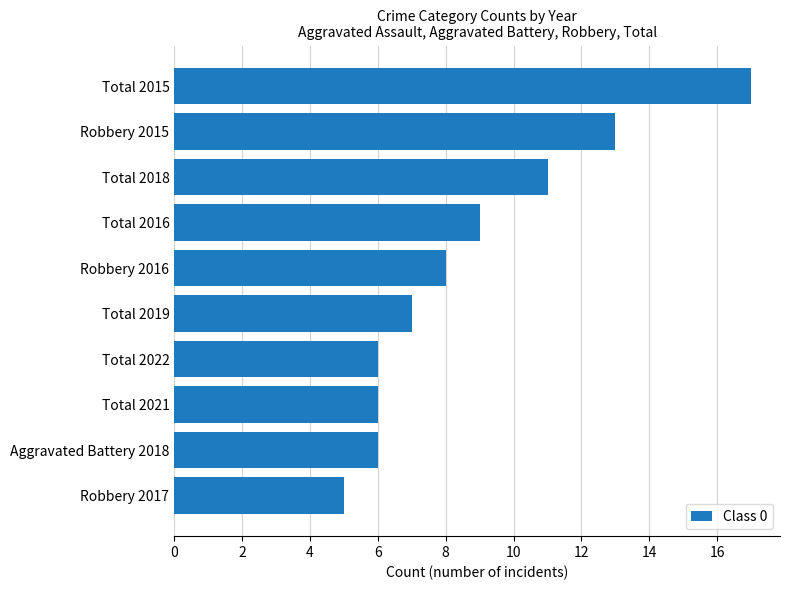

True or false: the data shows 9 at Total 2022.

False